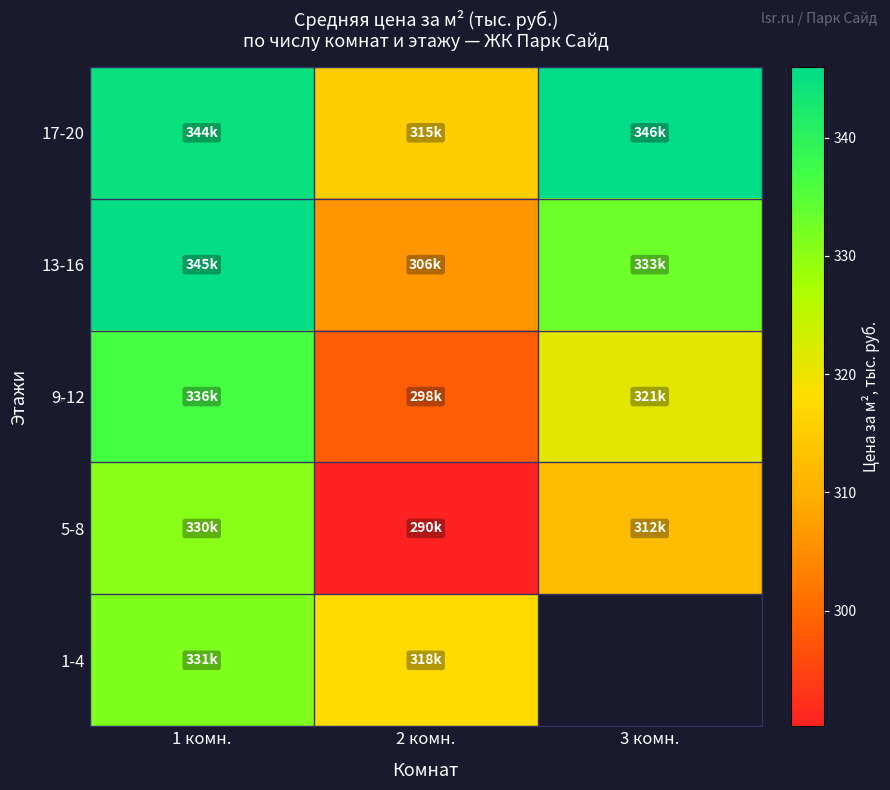

How many values in the 9-12 series exceed 320?

2